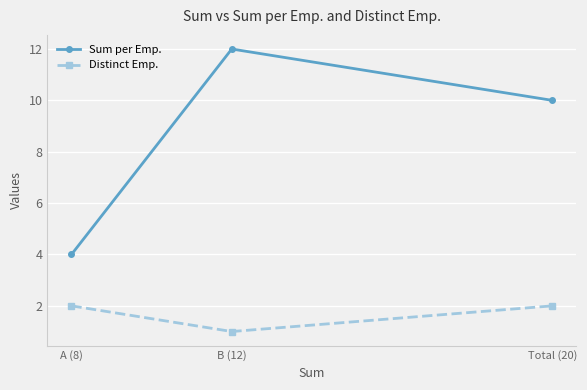

How many distinct data groups are displayed?

2